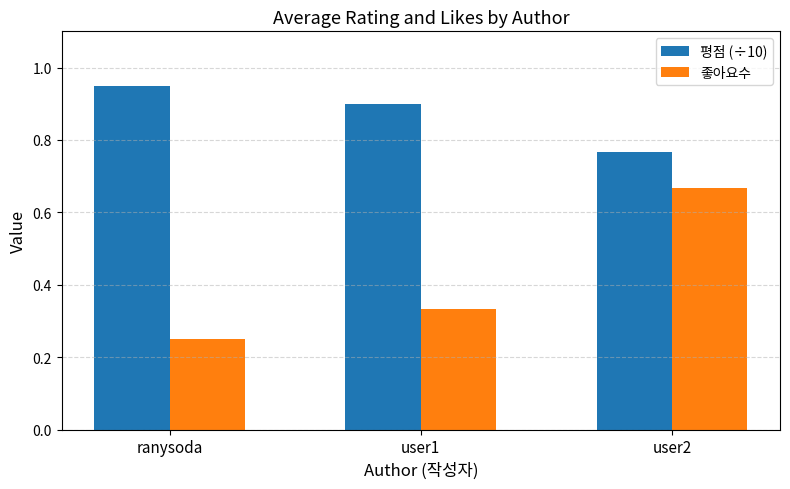

What is the average value of the 좋아요수 series?

0.4